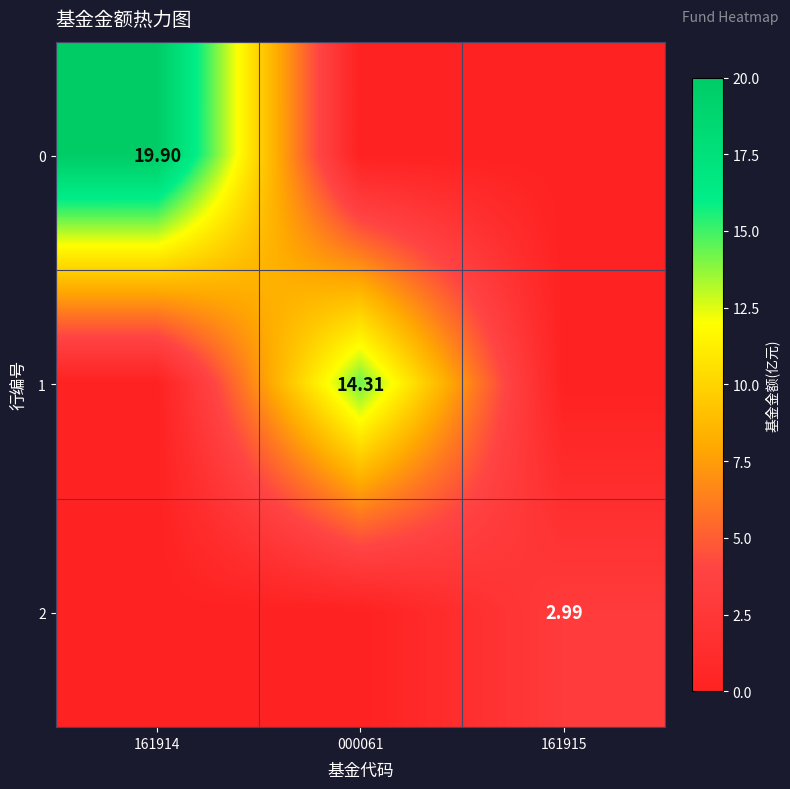

True or false: 1 has a value of 0.0 at 161915.

True